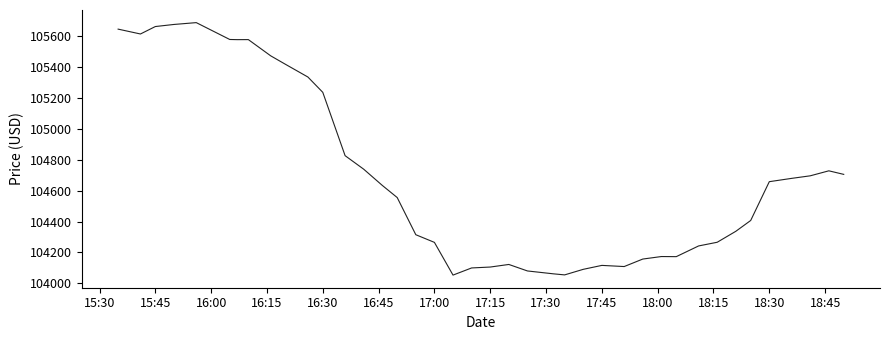

What is the maximum value shown in the chart?

105688.7